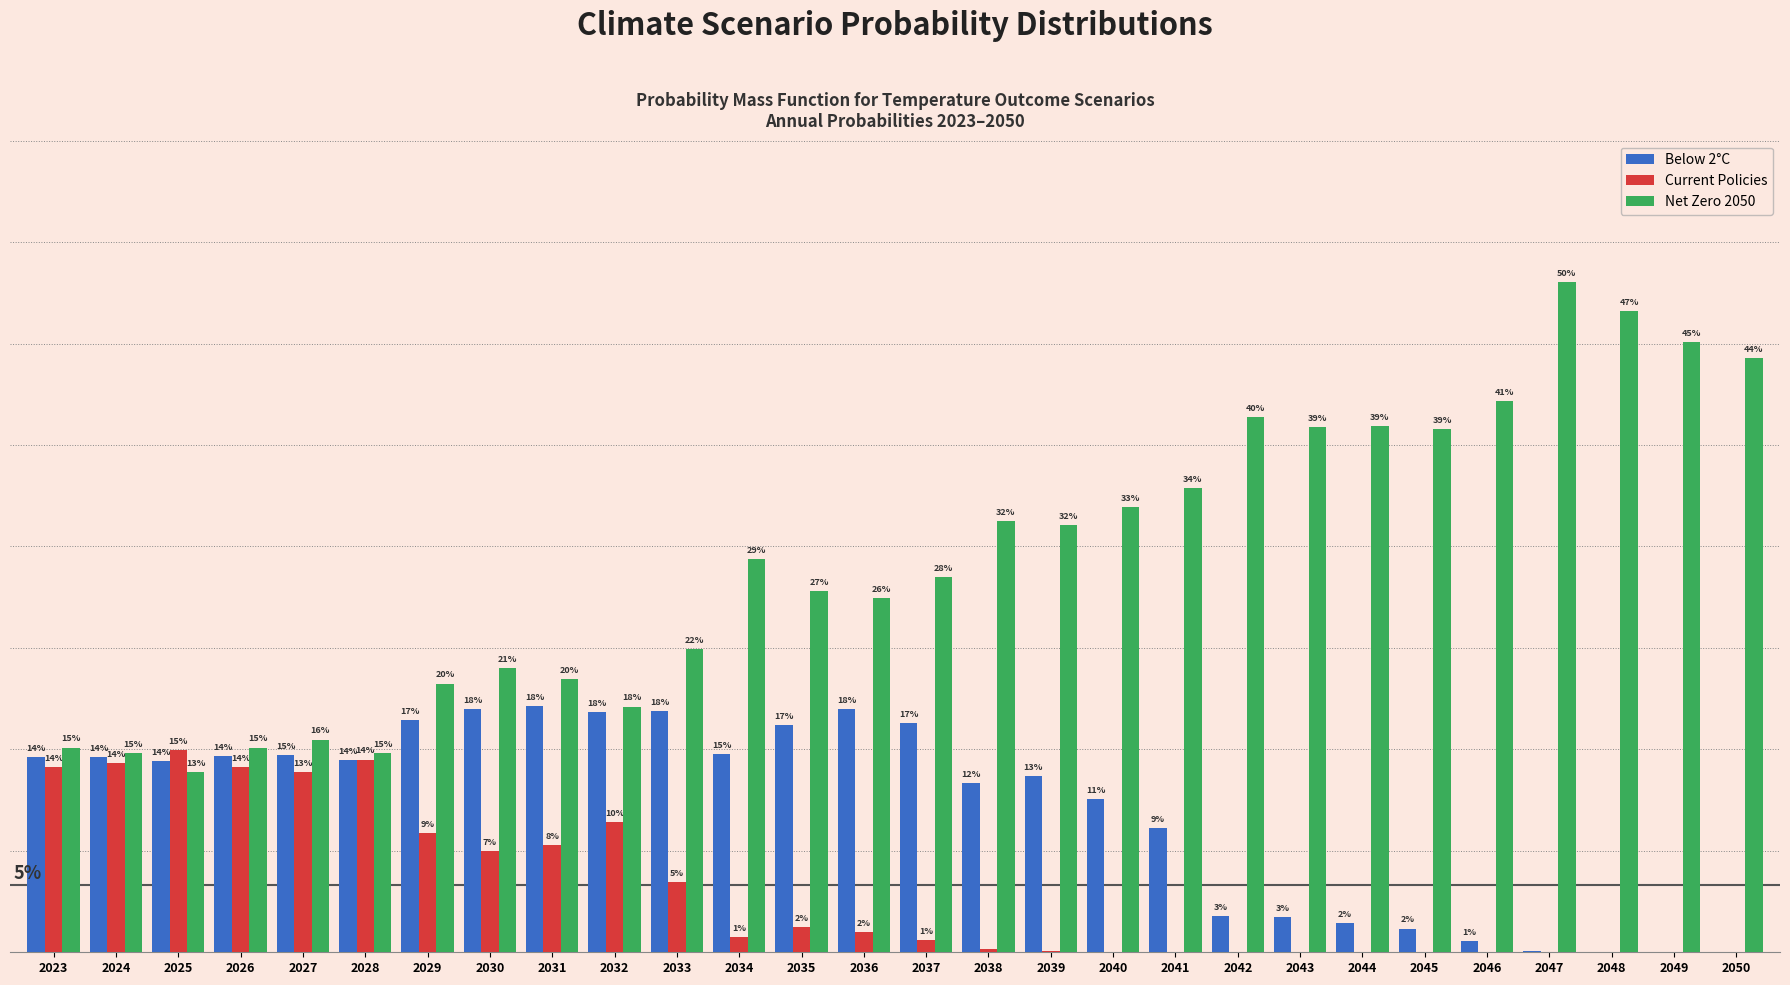

Reading left to right, list all the values displayed in this chart.

Below 2°C: 2023=0.1	2024=0.1	2025=0.1	2026=0.1	2027=0.1	2028=0.1	2029=0.2	2030=0.2	2031=0.2	2032=0.2	2033=0.2	2034=0.1	2035=0.2	2036=0.2	2037=0.2	2038=0.1	2039=0.1	2040=0.1	2041=0.1	2042=0.0	2043=0.0	2044=0.0	2045=0.0	2046=0.0	2047=0.0	2048=0.0	2049=0.0	2050=0.0
Current Policies: 2023=0.1	2024=0.1	2025=0.1	2026=0.1	2027=0.1	2028=0.1	2029=0.1	2030=0.1	2031=0.1	2032=0.1	2033=0.1	2034=0.0	2035=0.0	2036=0.0	2037=0.0	2038=0.0	2039=0.0	2040=0.0	2041=0.0	2042=0.0	2043=0.0	2044=0.0	2045=0.0	2046=0.0	2047=0.0	2048=0.0	2049=0.0	2050=0.0
Net Zero 2050: 2023=0.2	2024=0.1	2025=0.1	2026=0.2	2027=0.2	2028=0.1	2029=0.2	2030=0.2	2031=0.2	2032=0.2	2033=0.2	2034=0.3	2035=0.3	2036=0.3	2037=0.3	2038=0.3	2039=0.3	2040=0.3	2041=0.3	2042=0.4	2043=0.4	2044=0.4	2045=0.4	2046=0.4	2047=0.5	2048=0.5	2049=0.5	2050=0.4